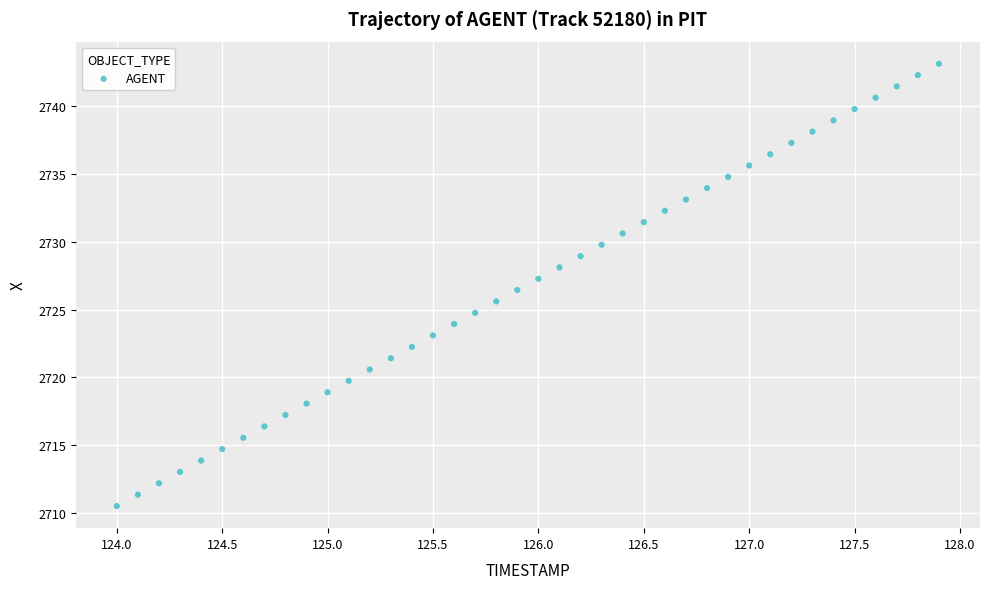

What is the range of Y values (max minus min)?

32.6